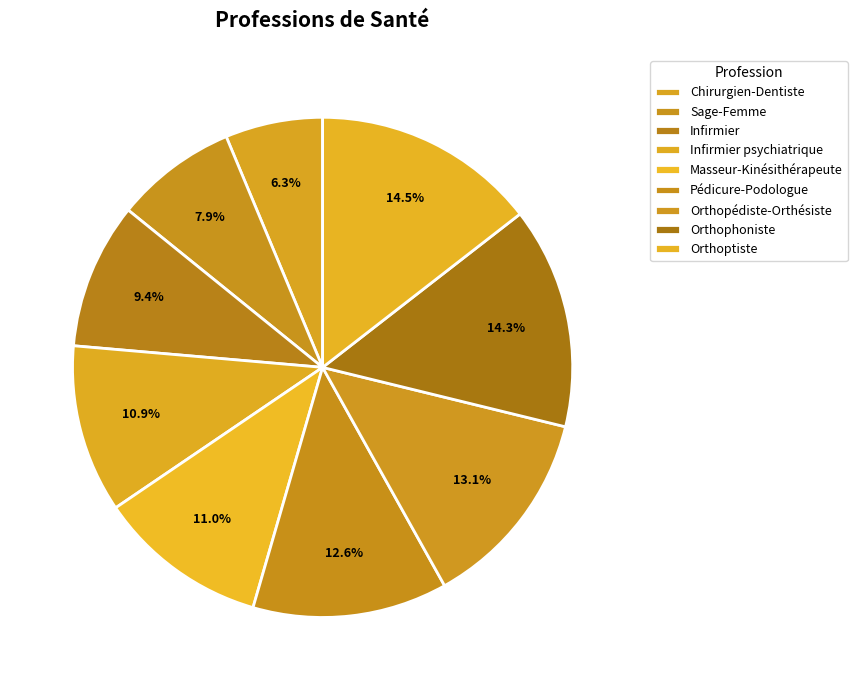

To the nearest percent, what is the combined percentage of Orthopédiste-Orthésiste and Infirmier psychiatrique?

24%